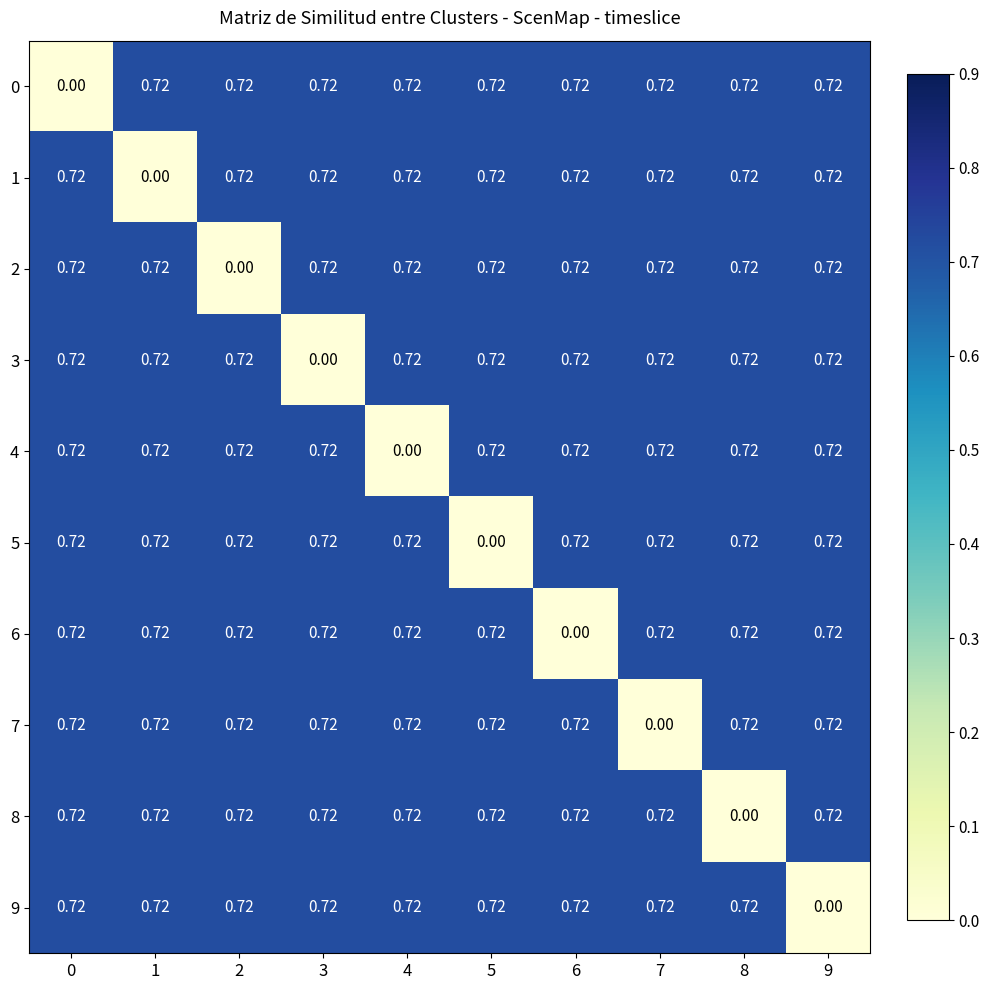

Reading left to right, transcribe all the data shown in this chart.

0: 0=0.0	1=0.7	2=0.7	3=0.7	4=0.7	5=0.7	6=0.7	7=0.7	8=0.7	9=0.7
1: 0=0.7	1=0.0	2=0.7	3=0.7	4=0.7	5=0.7	6=0.7	7=0.7	8=0.7	9=0.7
2: 0=0.7	1=0.7	2=0.0	3=0.7	4=0.7	5=0.7	6=0.7	7=0.7	8=0.7	9=0.7
3: 0=0.7	1=0.7	2=0.7	3=0.0	4=0.7	5=0.7	6=0.7	7=0.7	8=0.7	9=0.7
4: 0=0.7	1=0.7	2=0.7	3=0.7	4=0.0	5=0.7	6=0.7	7=0.7	8=0.7	9=0.7
5: 0=0.7	1=0.7	2=0.7	3=0.7	4=0.7	5=0.0	6=0.7	7=0.7	8=0.7	9=0.7
6: 0=0.7	1=0.7	2=0.7	3=0.7	4=0.7	5=0.7	6=0.0	7=0.7	8=0.7	9=0.7
7: 0=0.7	1=0.7	2=0.7	3=0.7	4=0.7	5=0.7	6=0.7	7=0.0	8=0.7	9=0.7
8: 0=0.7	1=0.7	2=0.7	3=0.7	4=0.7	5=0.7	6=0.7	7=0.7	8=0.0	9=0.7
9: 0=0.7	1=0.7	2=0.7	3=0.7	4=0.7	5=0.7	6=0.7	7=0.7	8=0.7	9=0.0